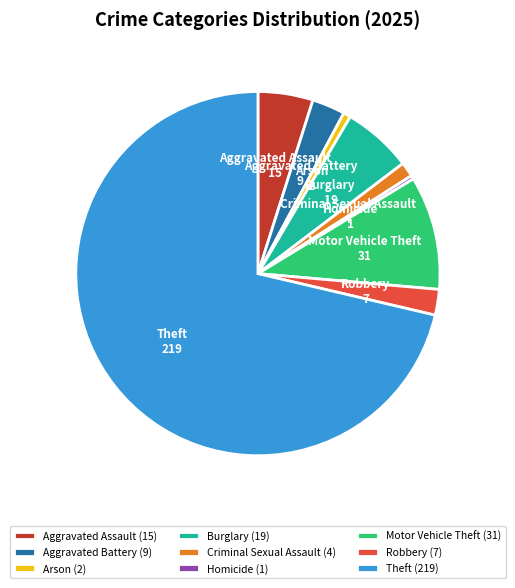

The Burglary (19) slice represents 1% of the pie. True or false?

False